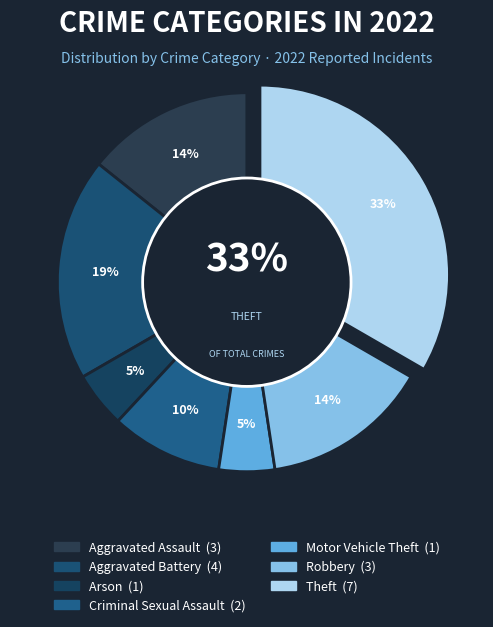

The Homicide slice represents 0% of the pie. True or false?

True